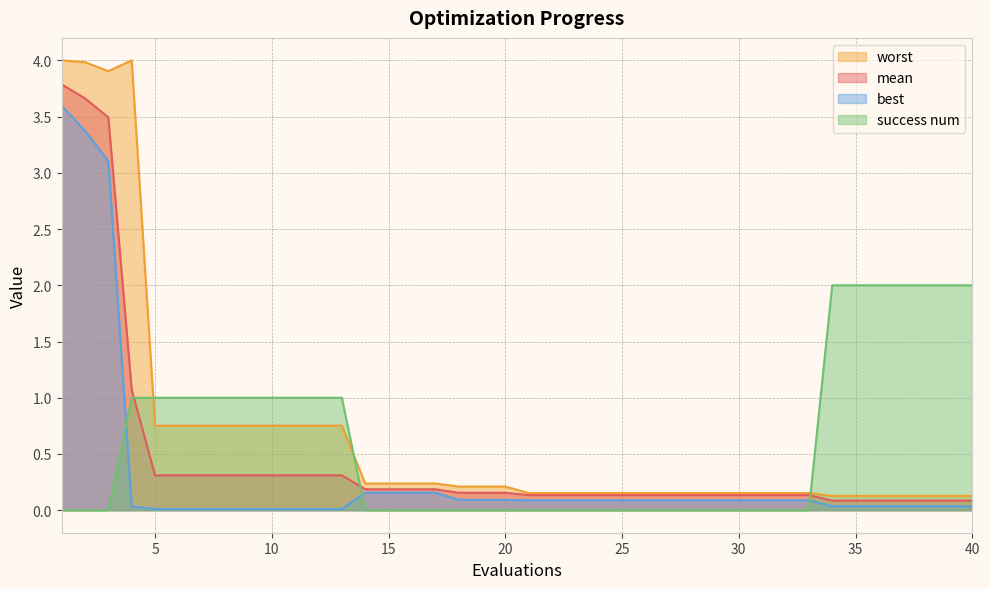

At which label does worst reach its minimum?

34